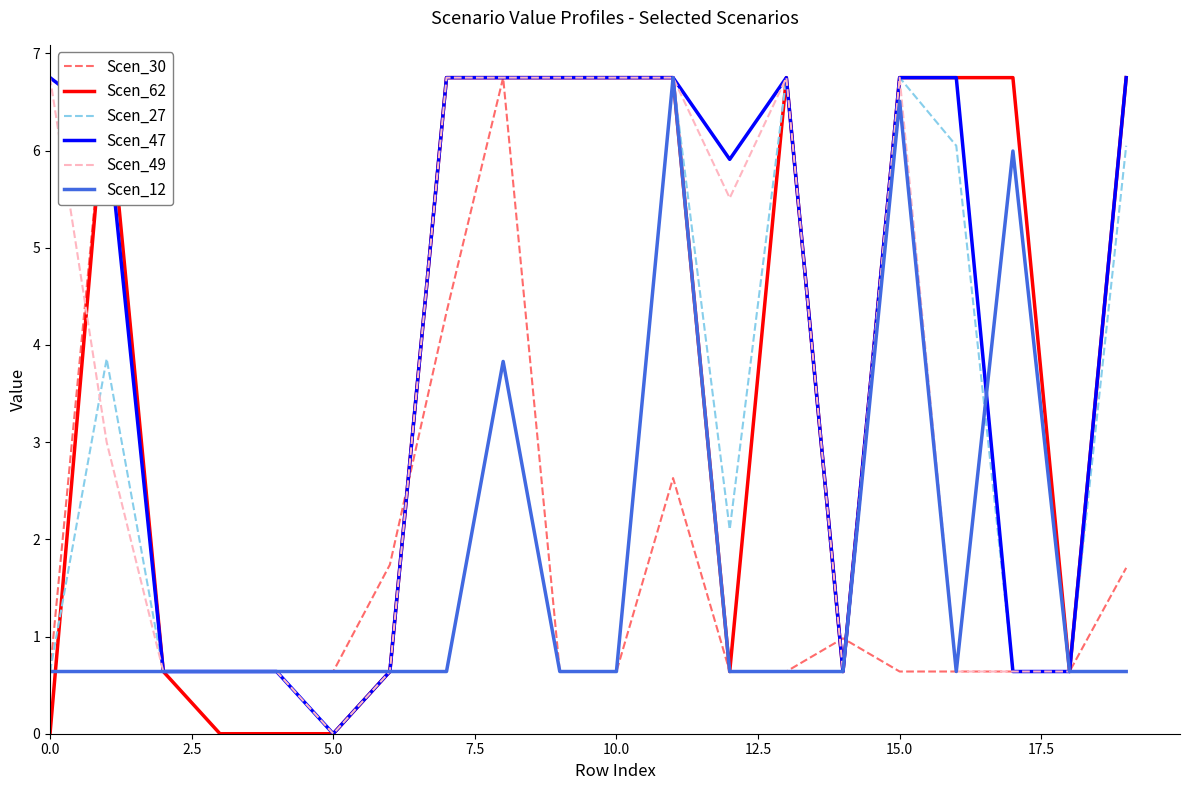

The value of Scen_49 at 5.0 is -4.0. True or false?

False